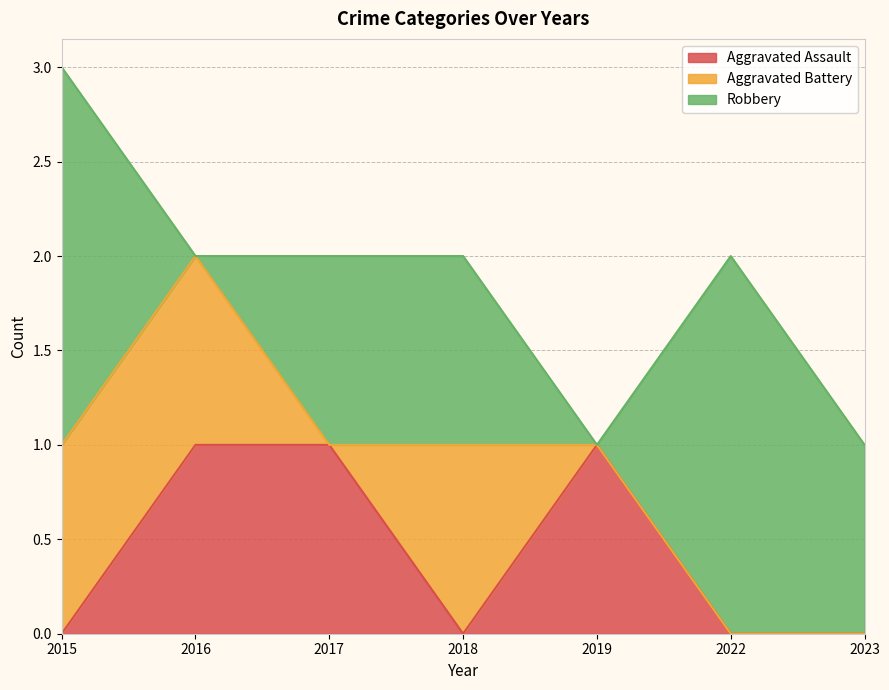

Which has a higher value, 2019 or 2015?

2019